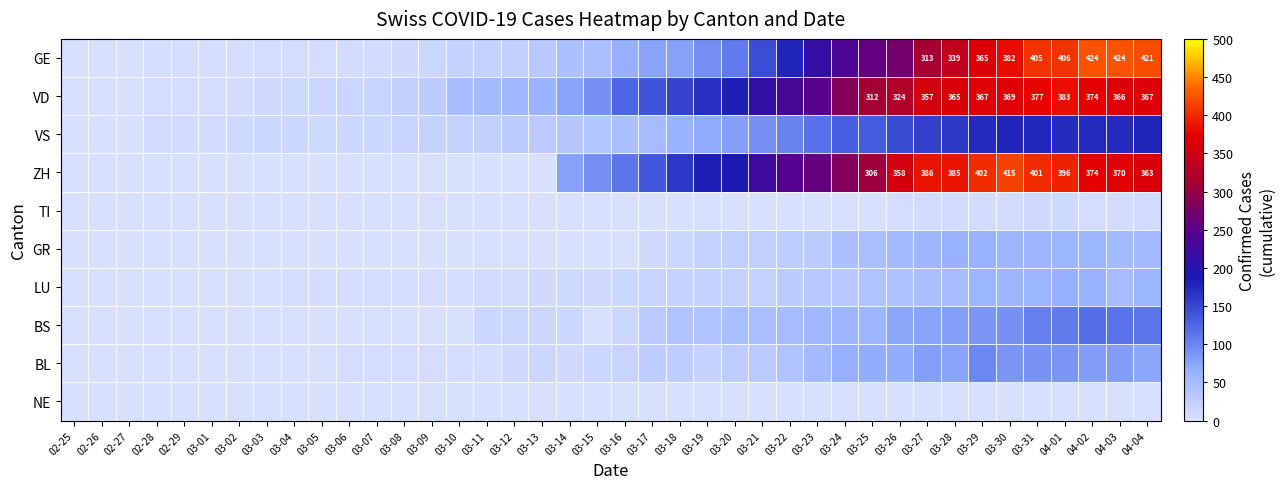

The value of TI at 03-01 is 7. True or false?

False